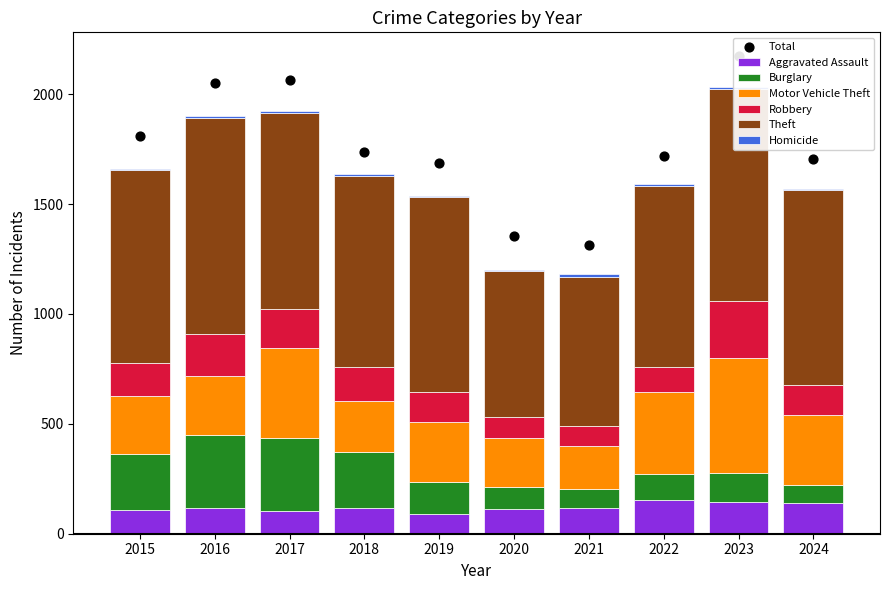

Which series contains the lowest Y value?

Homicide